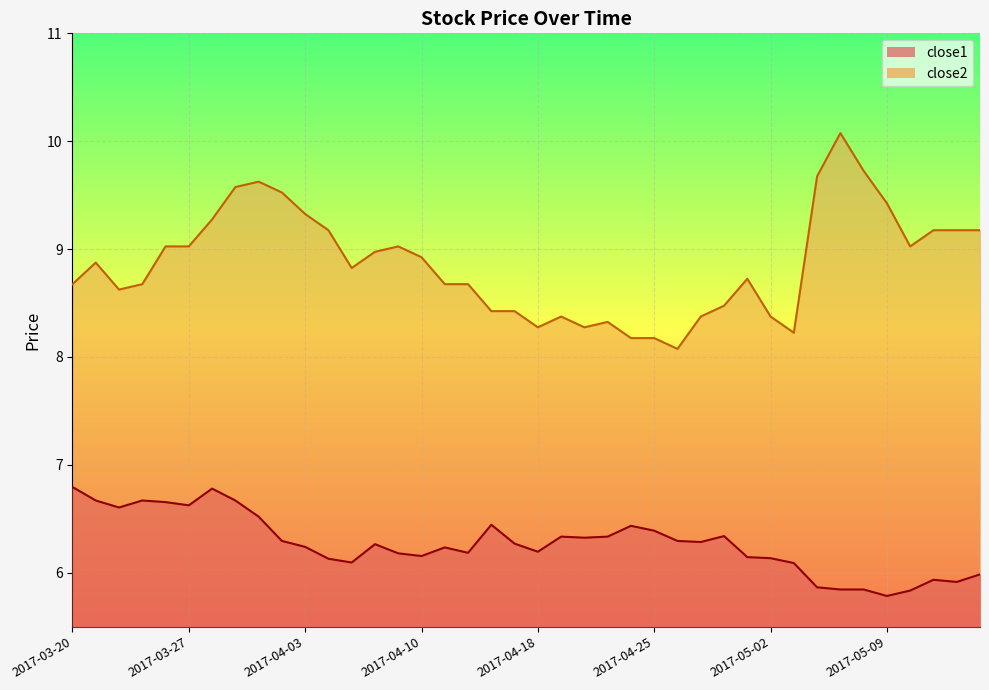

How many series are shown in this chart?

2